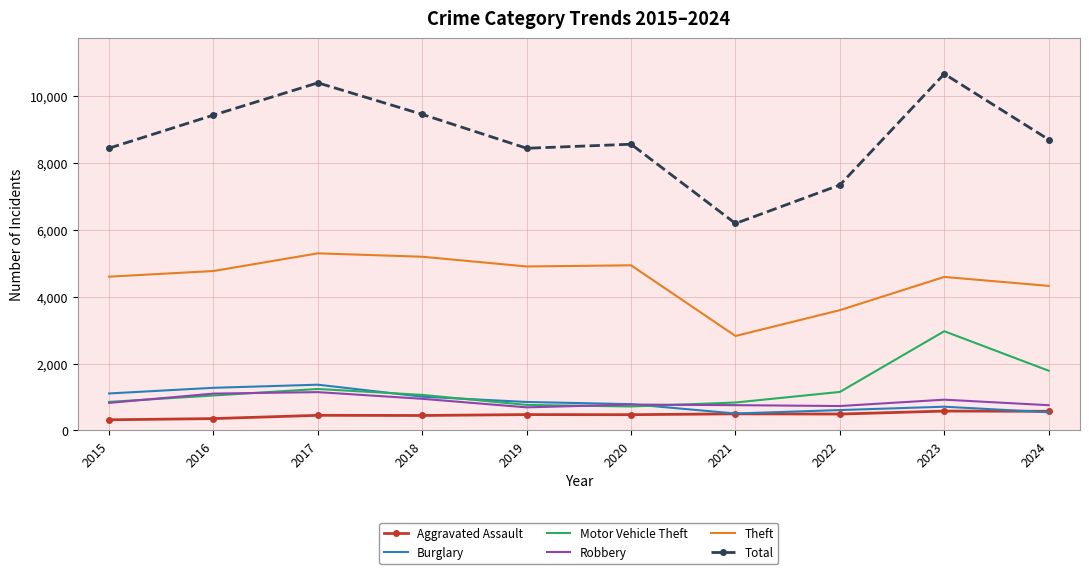

True or false: Aggravated Assault has more than 1 points higher than both neighbors.

True